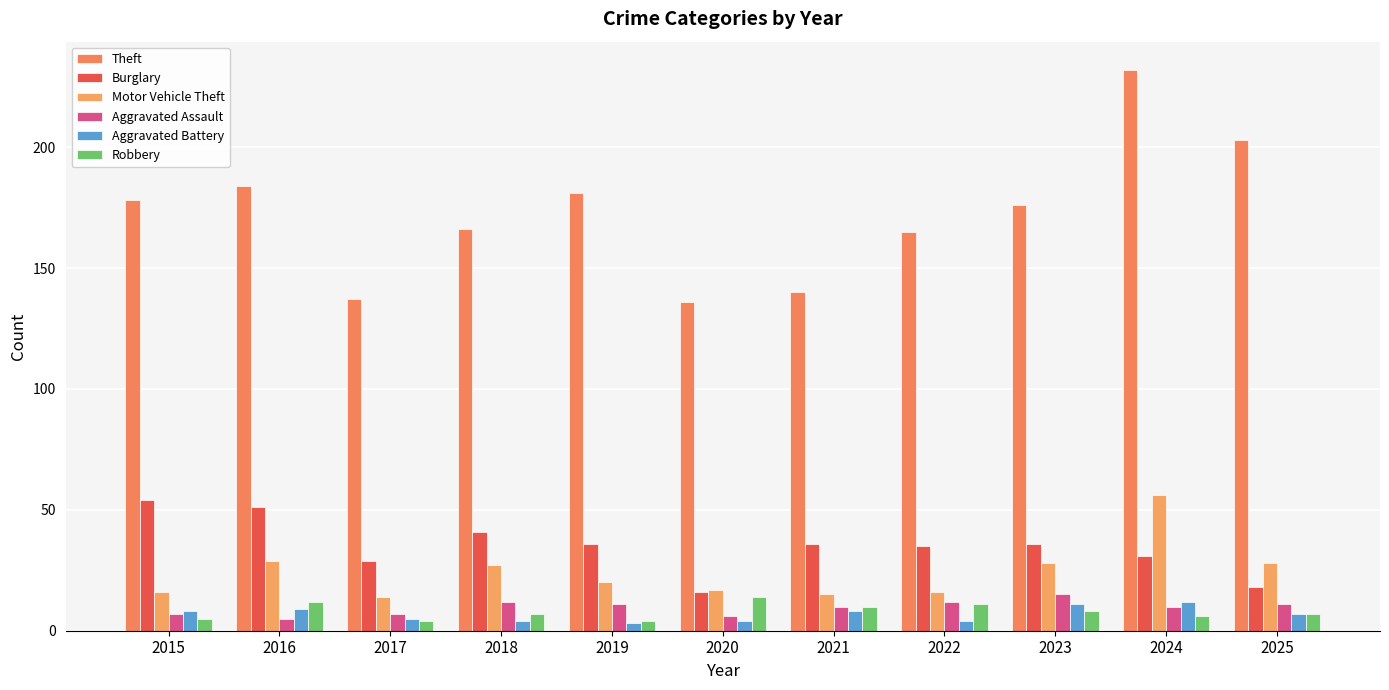

How many categories are shown in the chart?

11